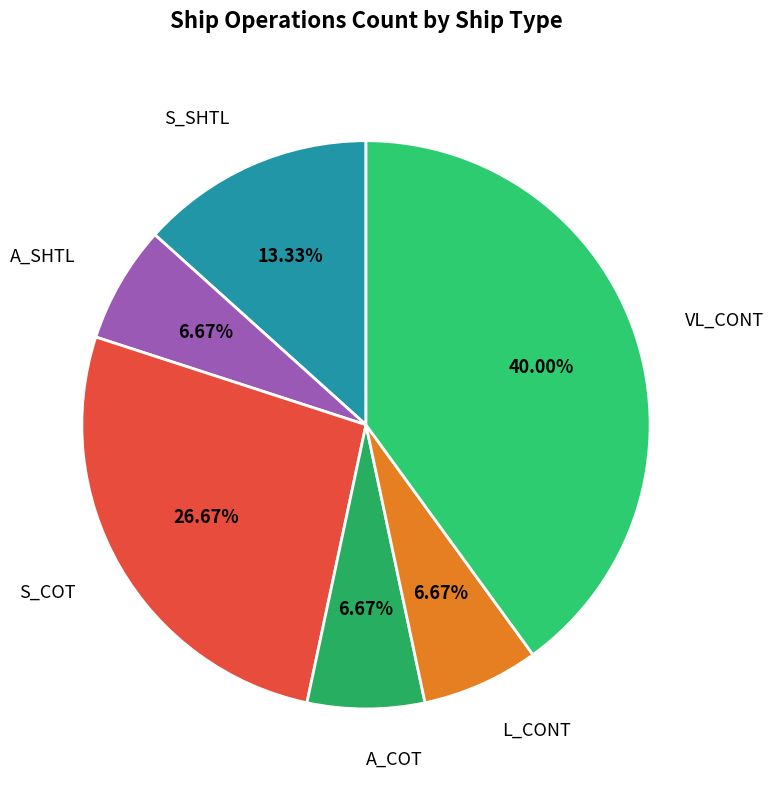

To the nearest percent, what is the average slice percentage?

17%